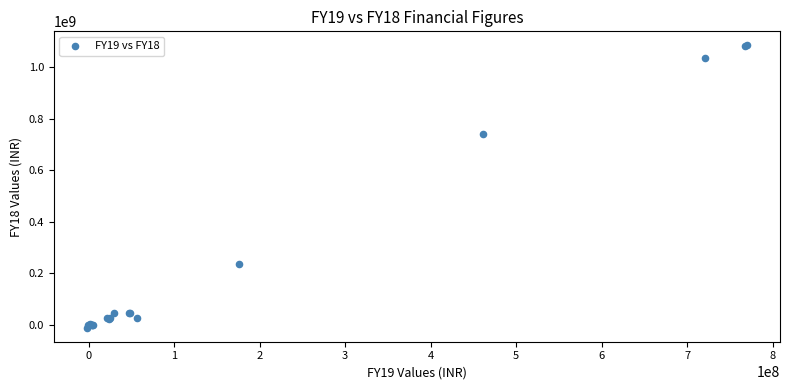

What Y value in the scatter plot is closest to 536752371?

741115308.4